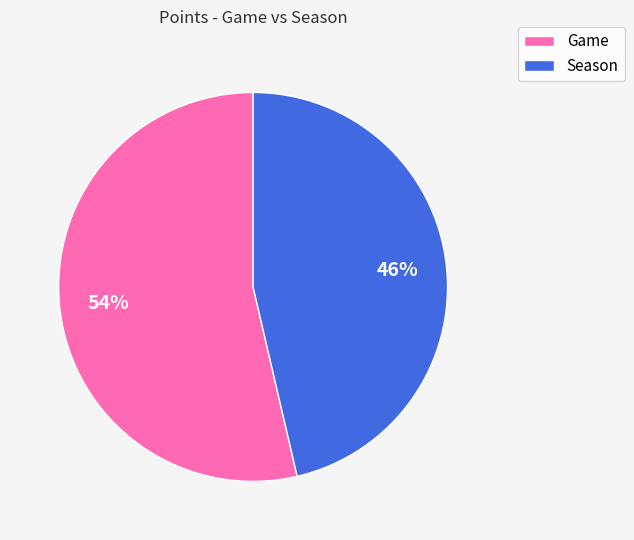

Which has a higher value, Game or Season?

Game